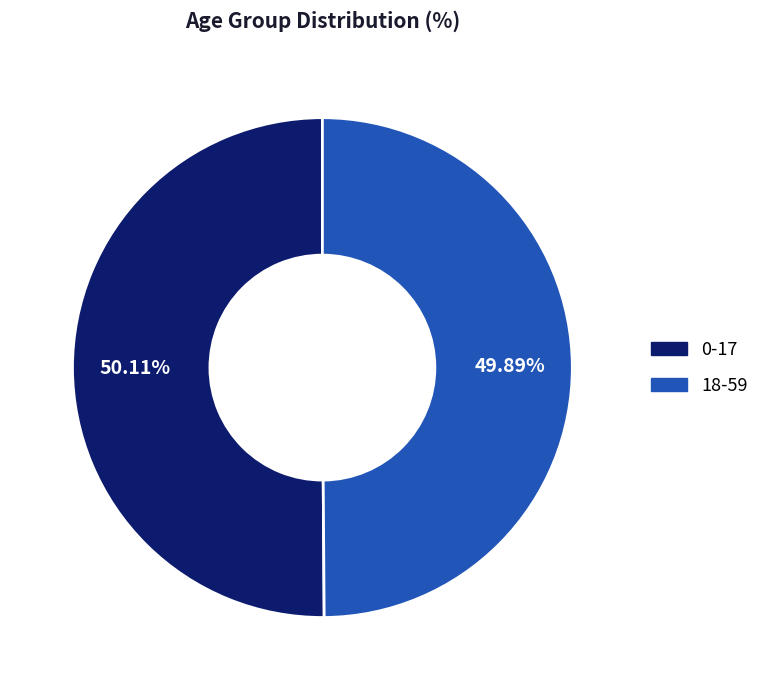

Approximately how many times larger is the value at 0-17 compared to 18-59?

1.0